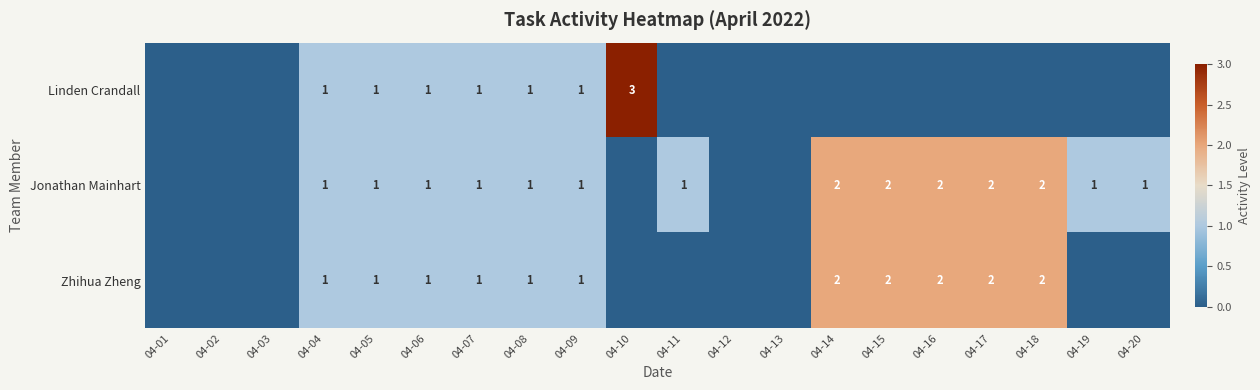

At which category is the sum across all series the highest?

04-14